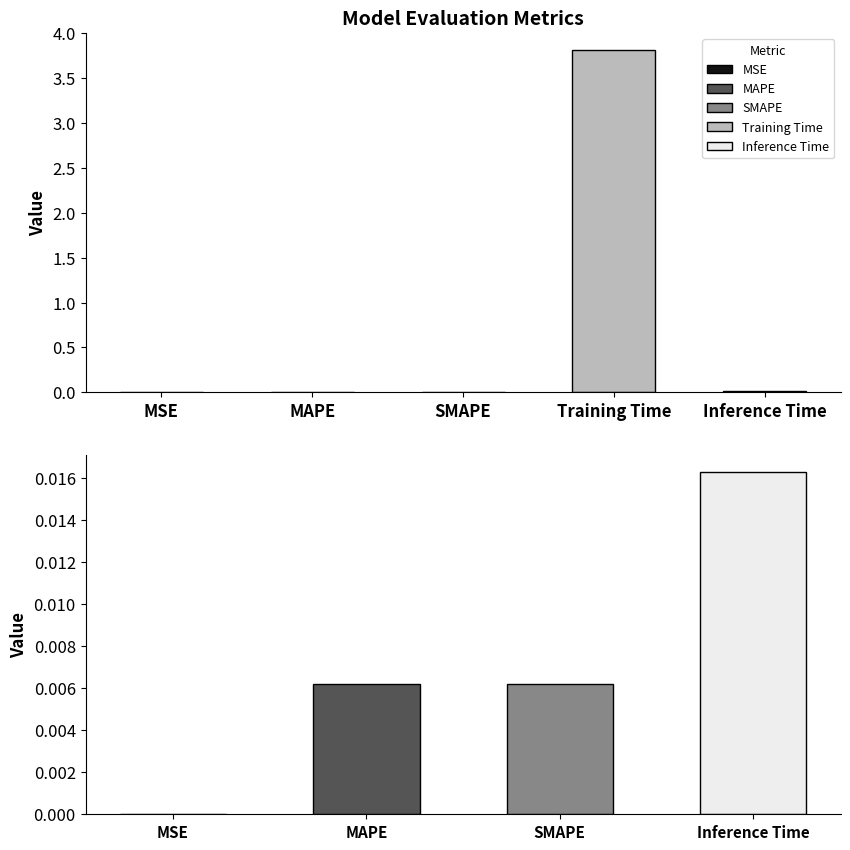

How many categories are shown in the chart?

4